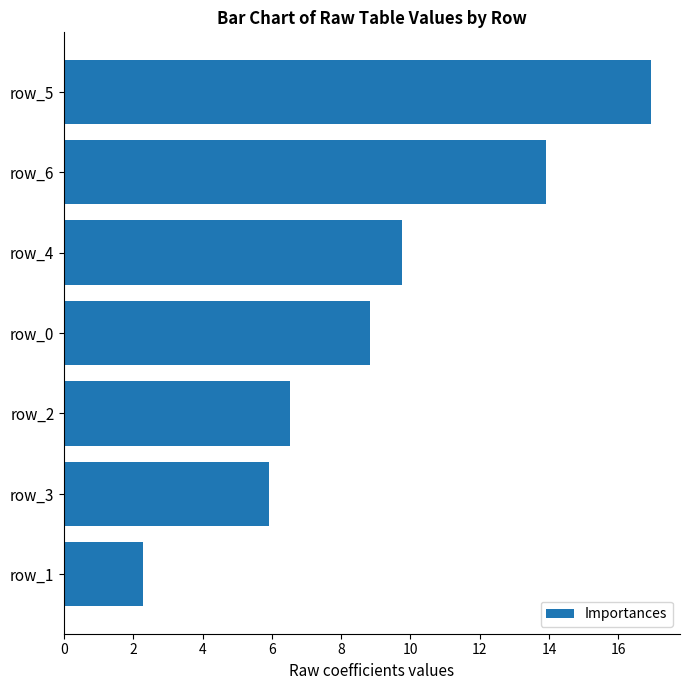

Reading top to bottom, what are all the values shown in this chart?

16.9	13.9	9.8	8.8	6.5	5.9	2.3